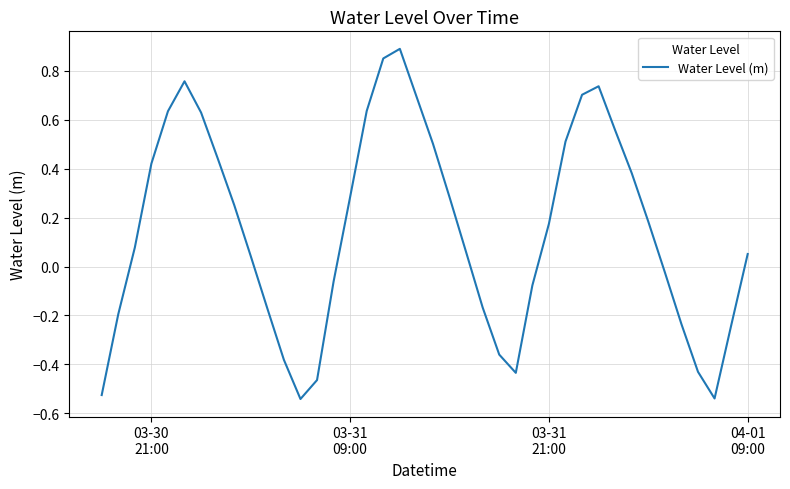

Is this an area chart (filled region under the line)?

No